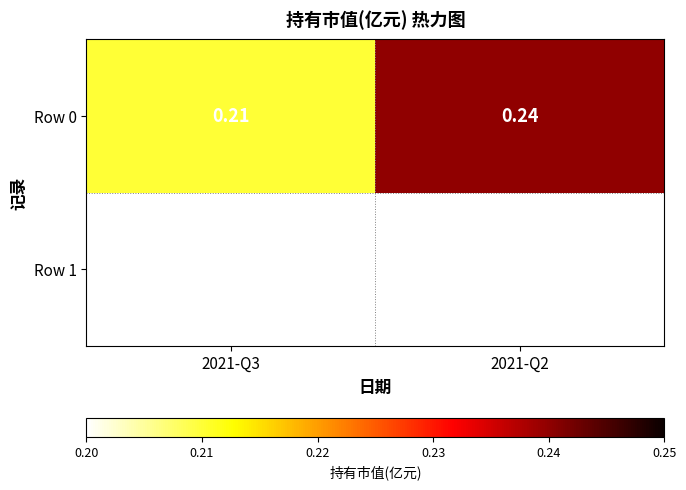

The value at 2021-Q2 is 0.4. True or false?

False